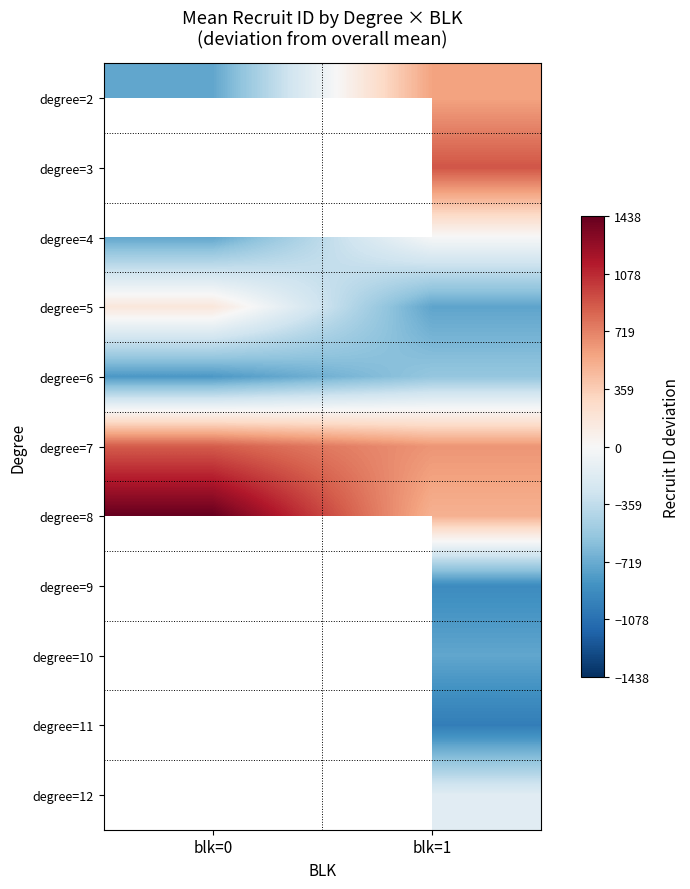

What is the difference between the degree=8 values at blk=1 and blk=0?

929.0